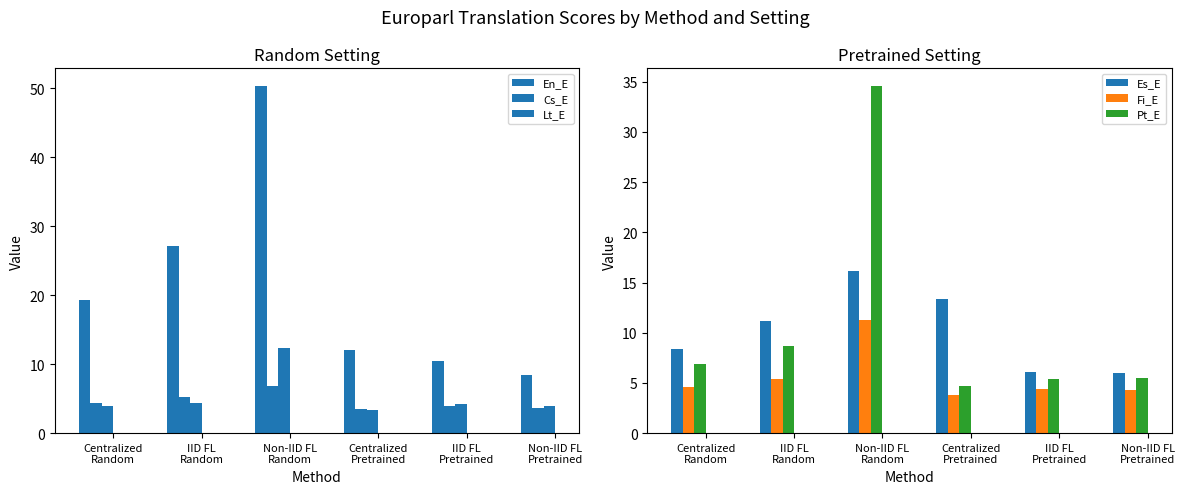

What is the label of the 1st bar from the right?

Non-IID FL
Pretrained